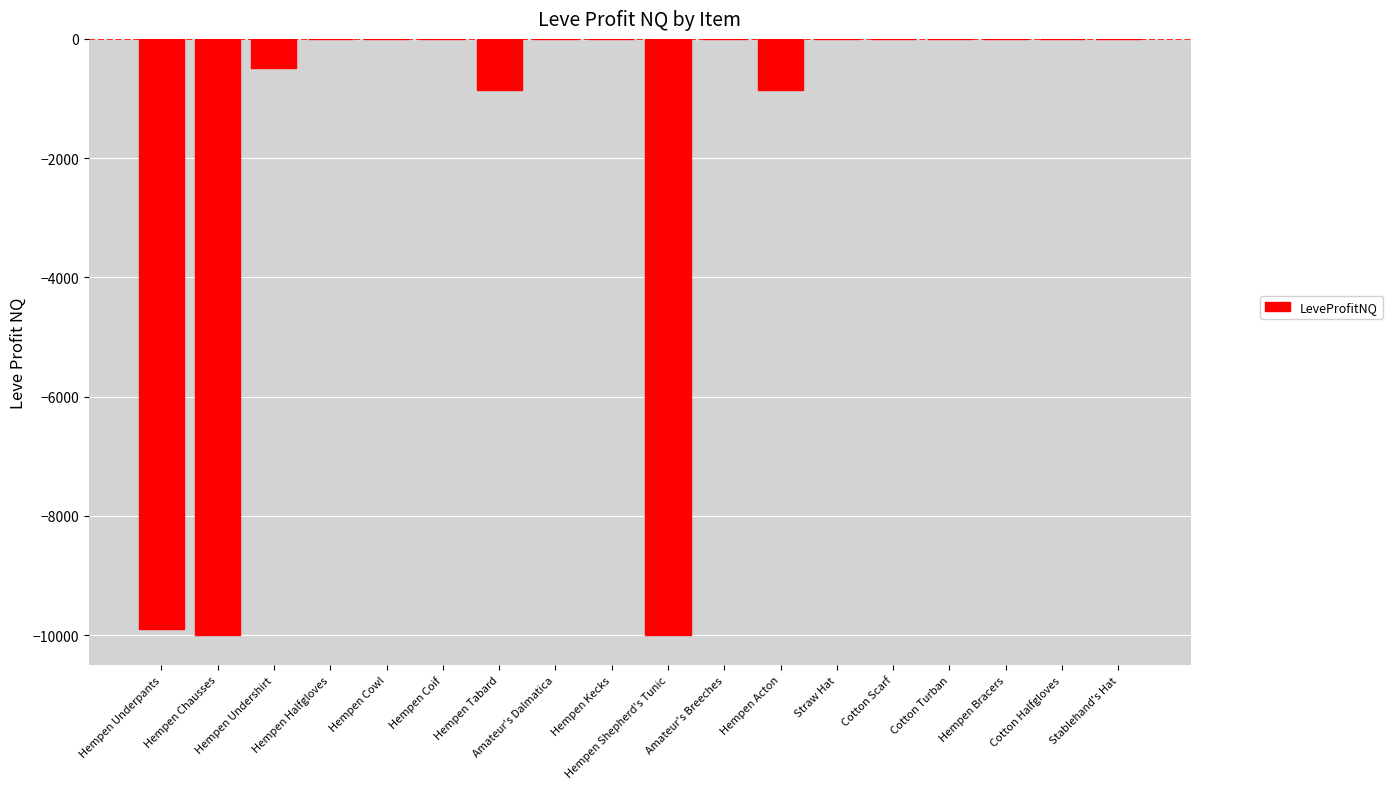

How many categories are shown in the chart?

18